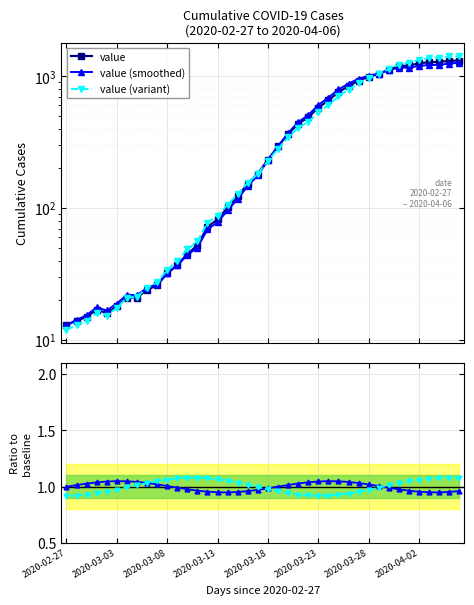

What is the sum of the value (smoothed) values at 13 and 2020-03-23?

2.0